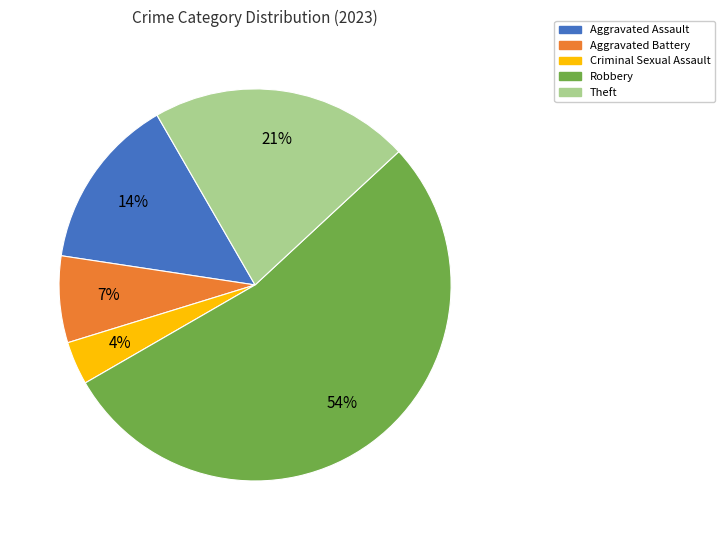

Which slice is the largest?

Robbery